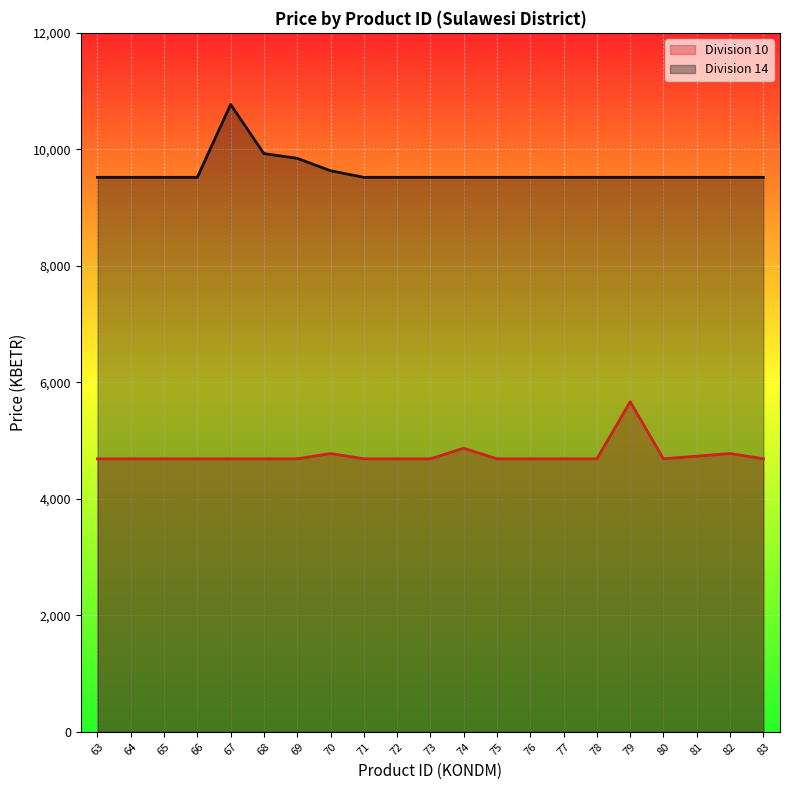

The value of Division 14 line at 82 is 3775.2. True or false?

False